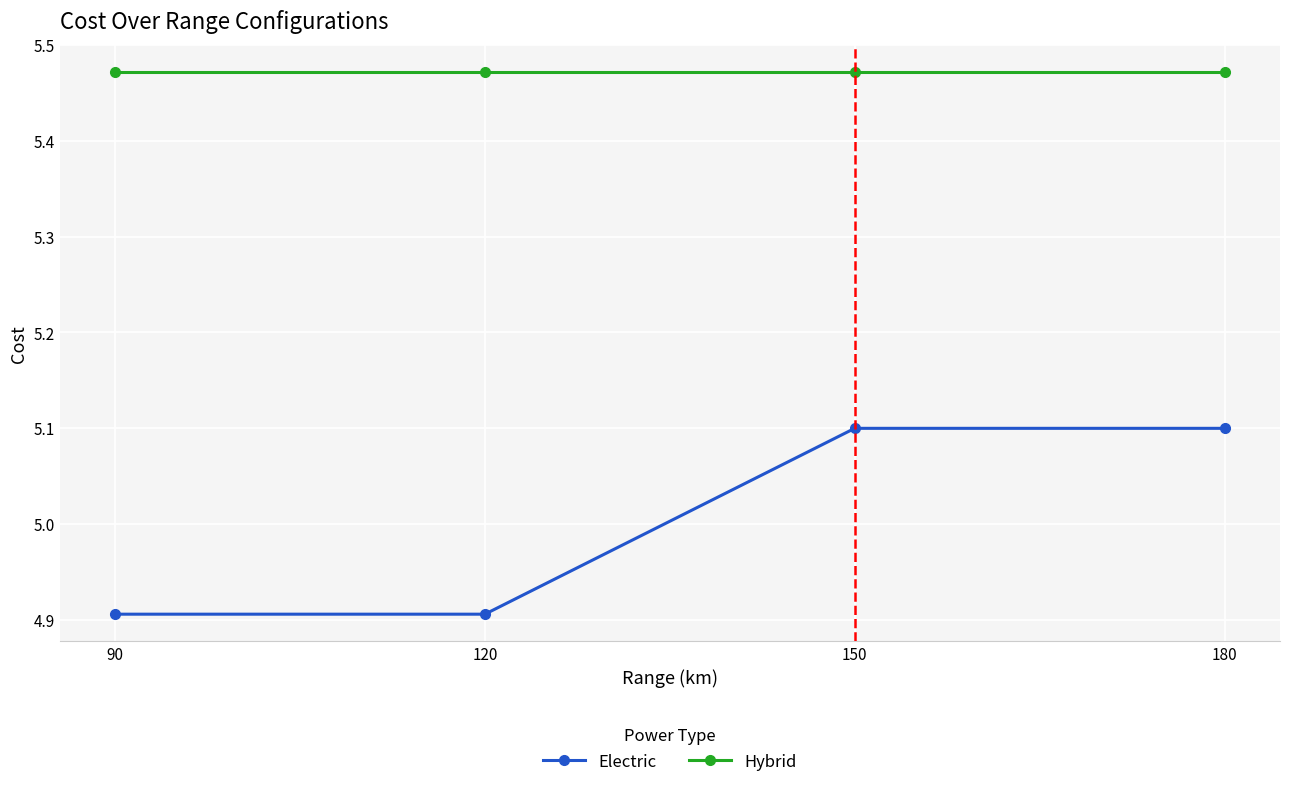

What is the sum of the Electric values at 150 and 90?

10.0